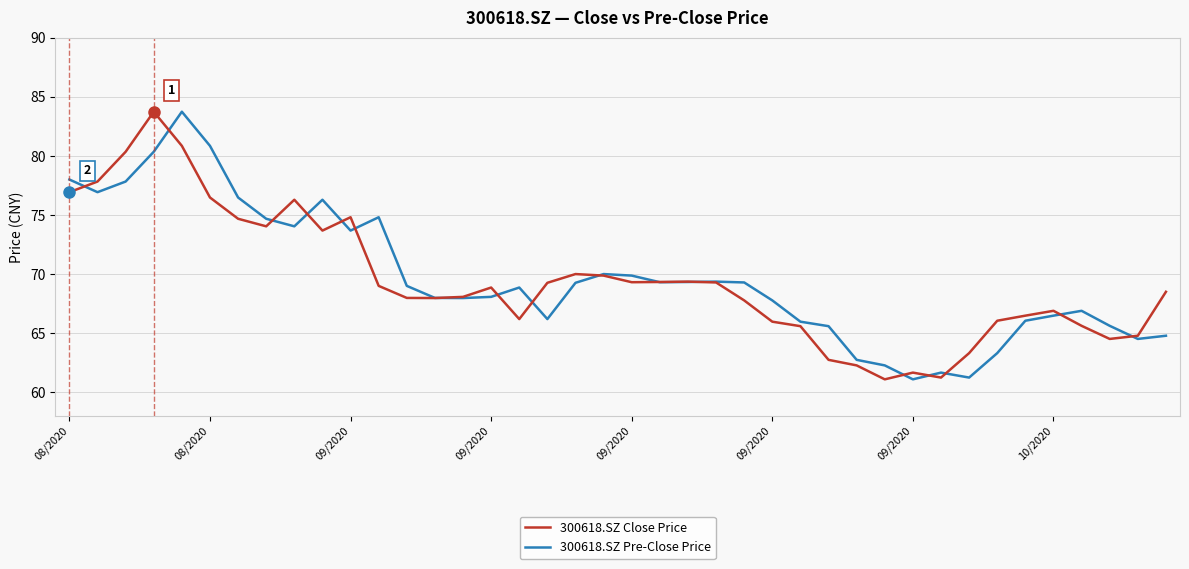

What is the minimum value for 300618.SZ Close Price?

61.1